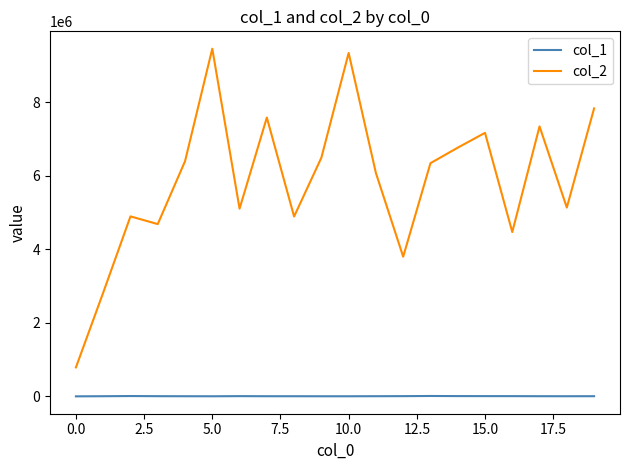

Which series has the largest range (max minus min)?

col_2